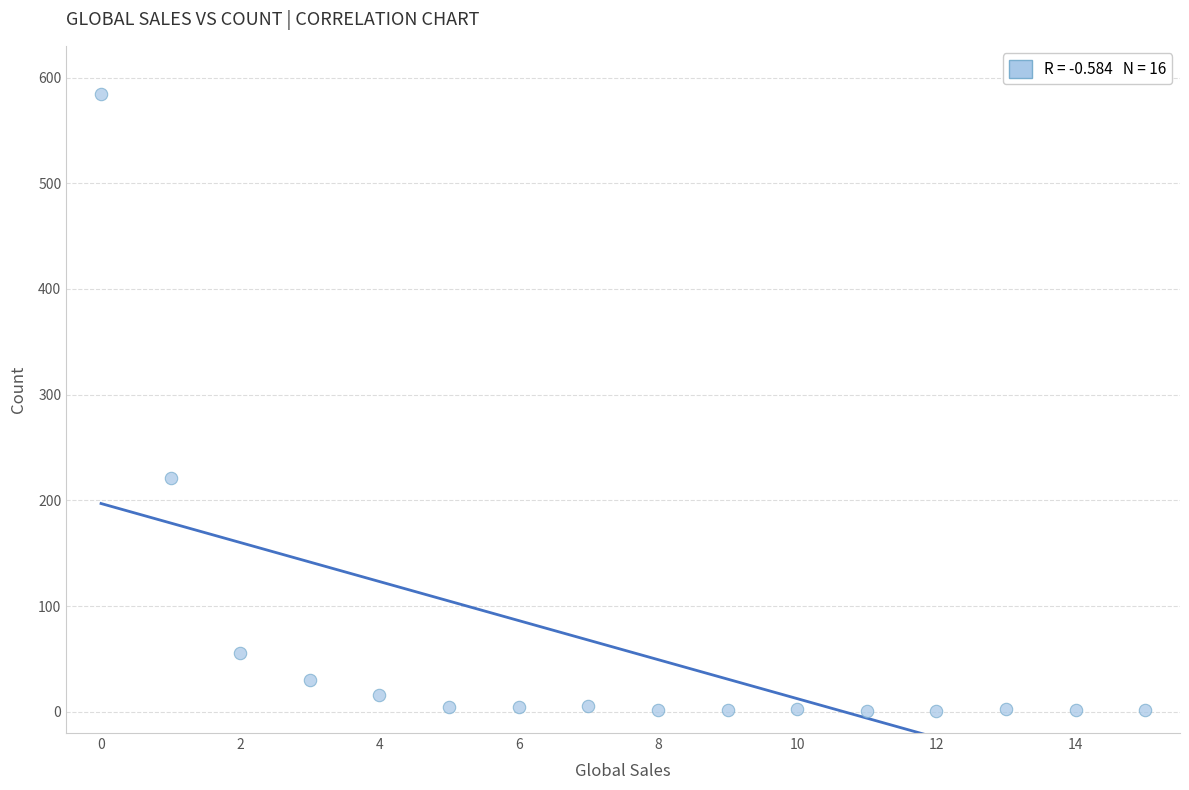

What Y value in the scatter plot is closest to 292?

221